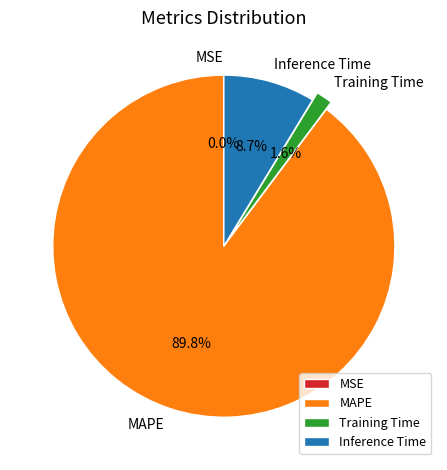

Approximately how many times larger is the value at MAPE compared to Inference Time?

10.3